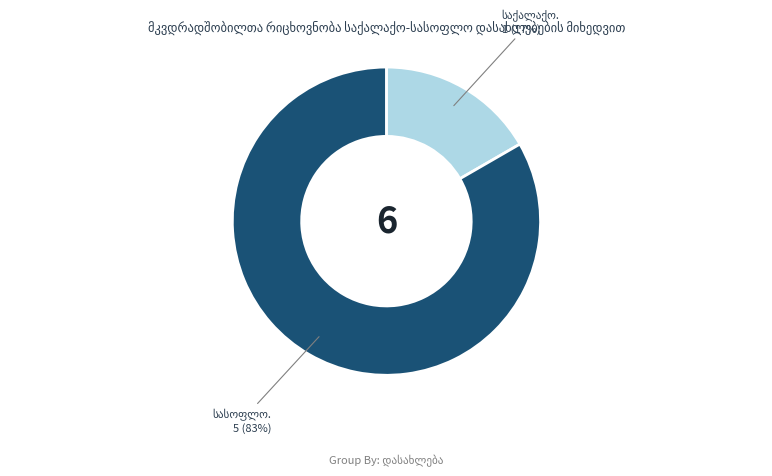

To the nearest percent, what is the average slice percentage?

50%